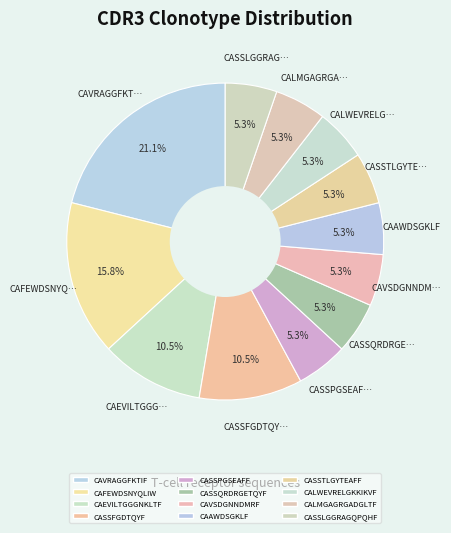

The CALMGAGRGADGLTF slice represents 1% of the pie. True or false?

False